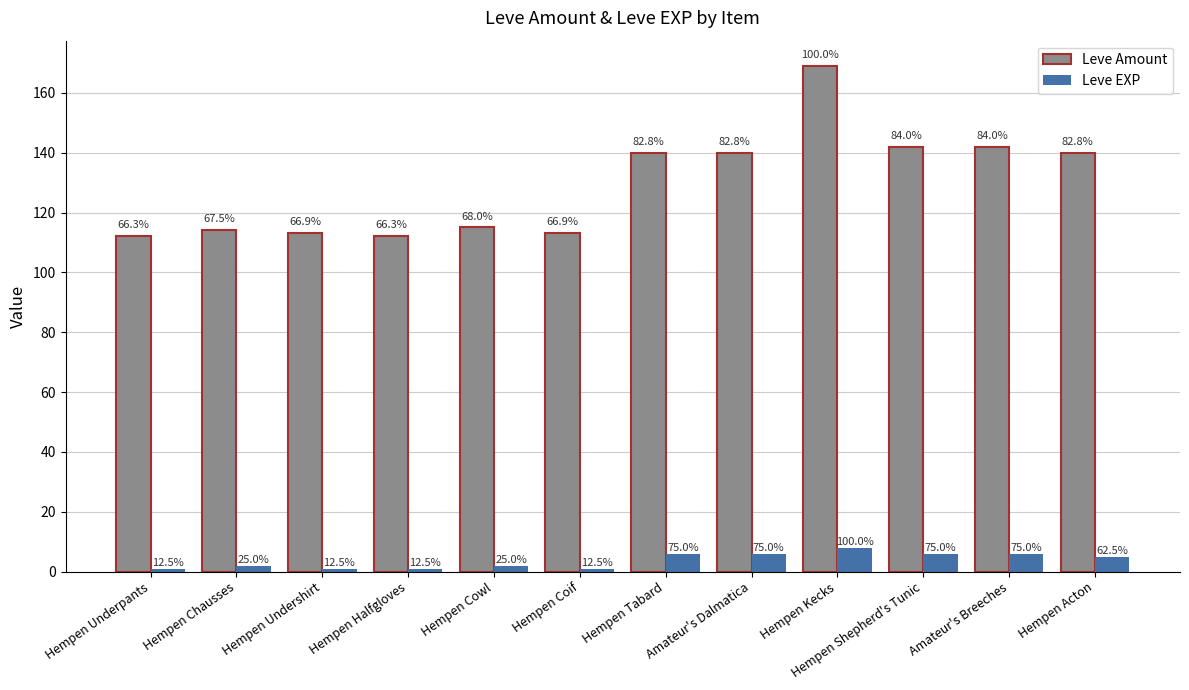

What are all the series names shown in the legend?

Leve Amount, Leve EXP